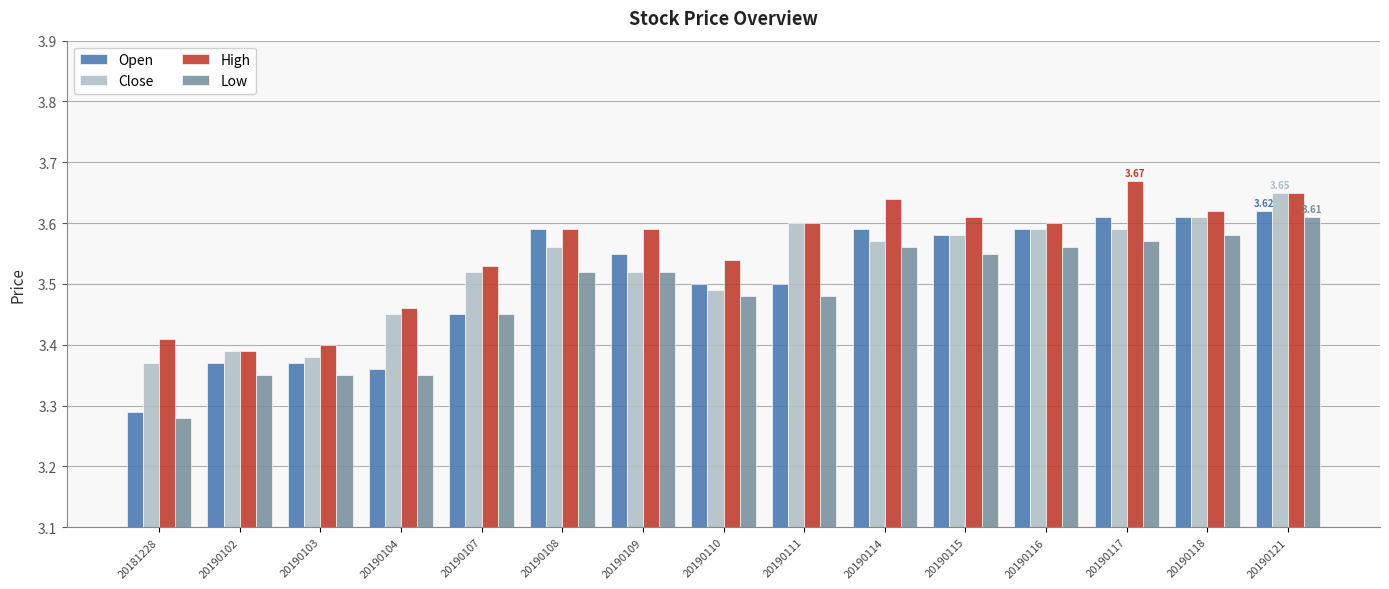

Is the value of Close at 20190111 greater than the value of Low at 20190115?

Yes